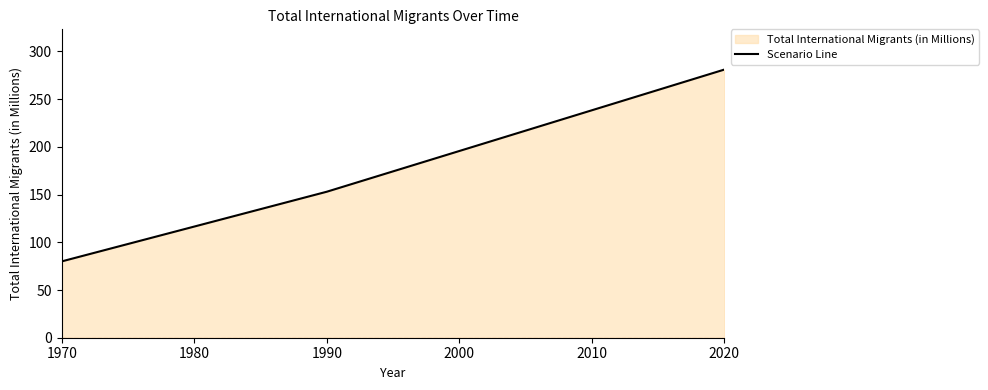

Which category has the lowest value across all series?

1970